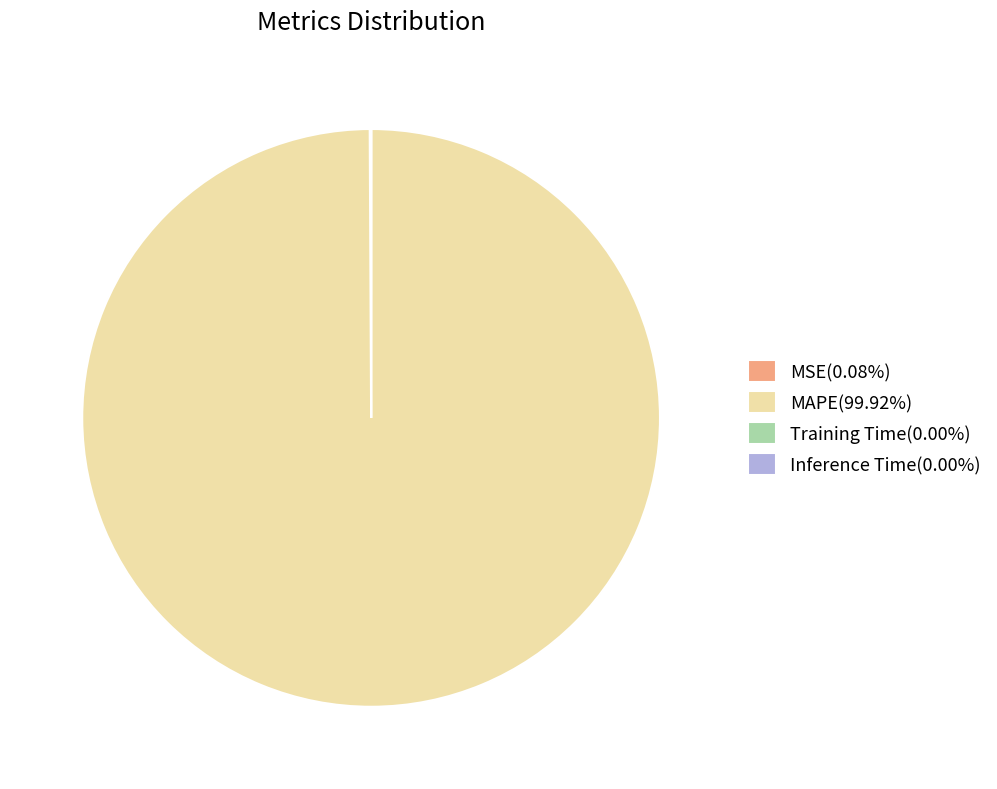

Does MAPE represent more than half of the total?

Yes